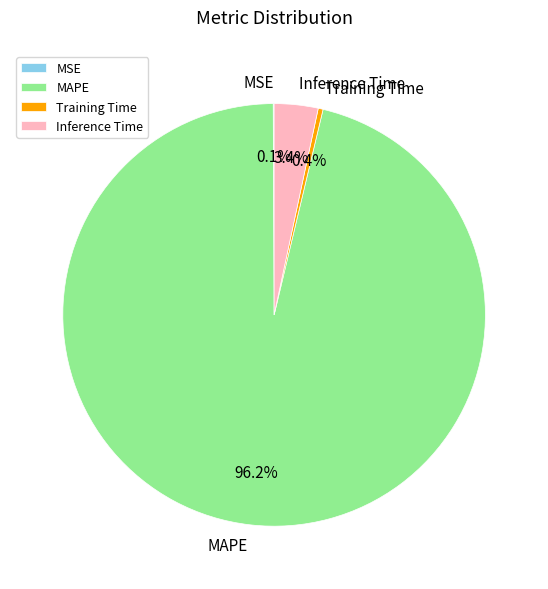

Between Training Time and Inference Time, which is larger?

Inference Time